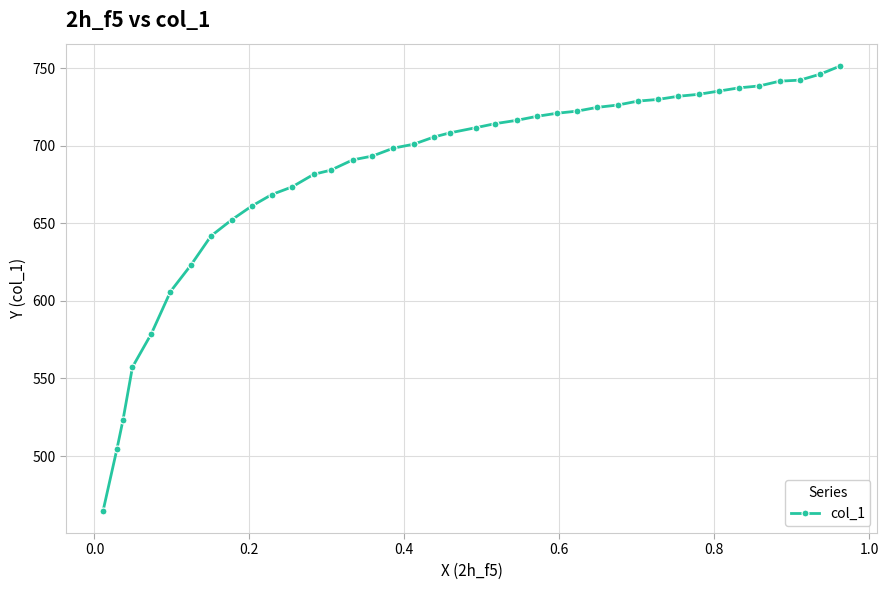

What is the maximum value shown in the chart?

751.6